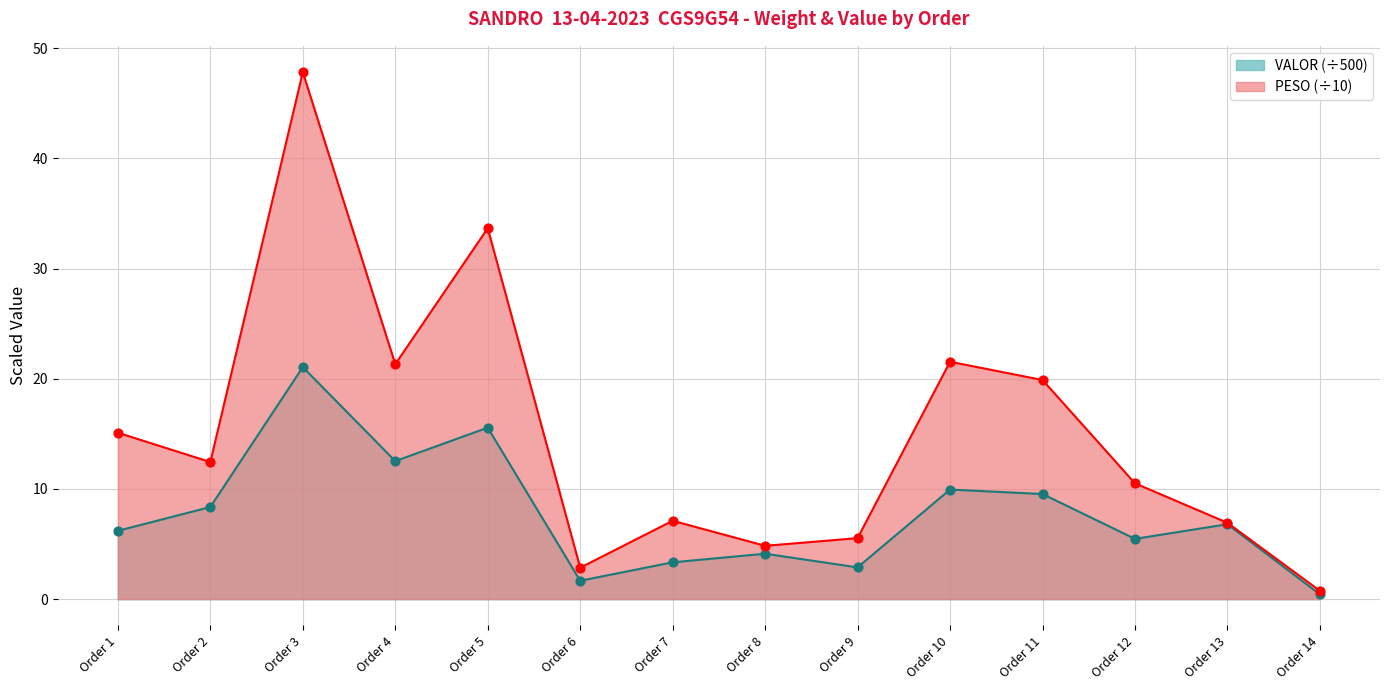

At which category is the sum across all series the highest?

Order 3